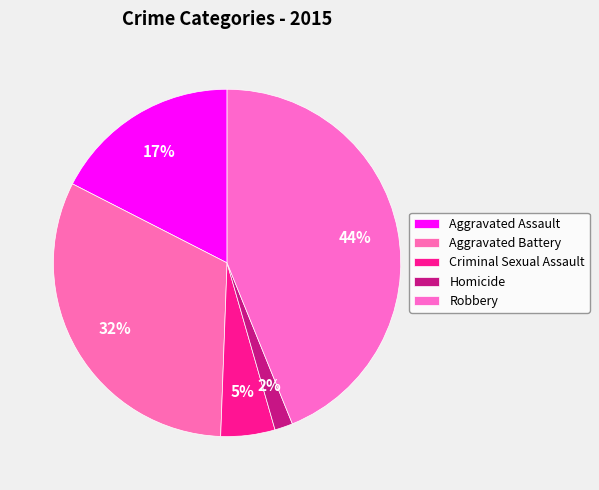

To the nearest percent, what percentage of the pie is Criminal Sexual Assault?

5%